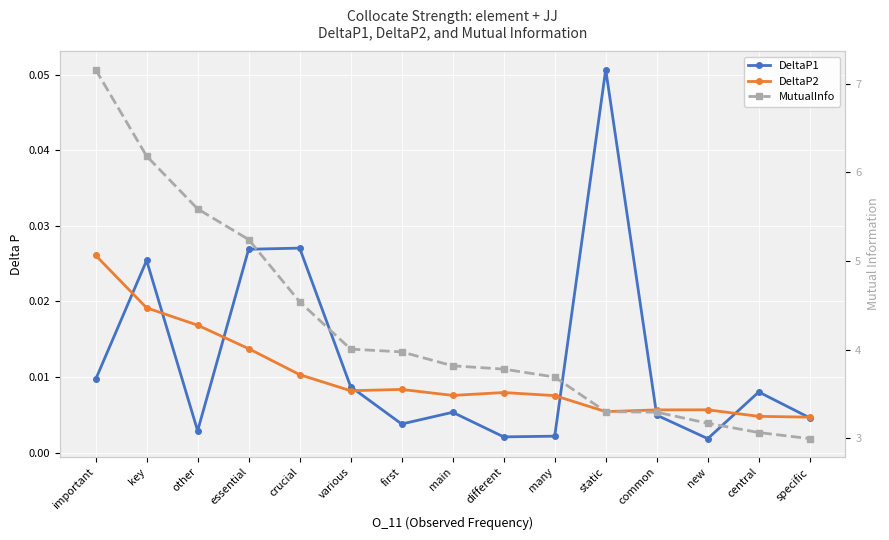

How many data points does each series have?

15